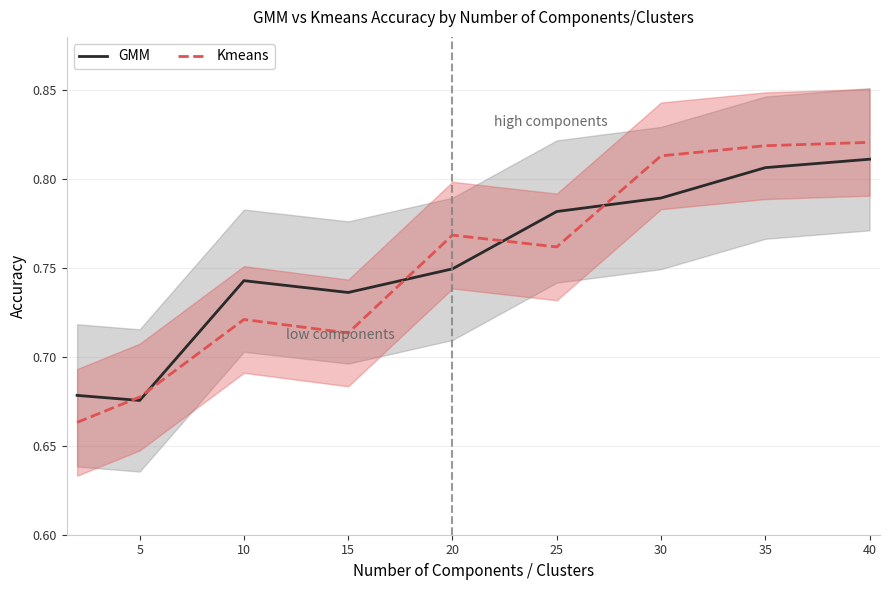

At which category does Kmeans reach its first local valley?

15